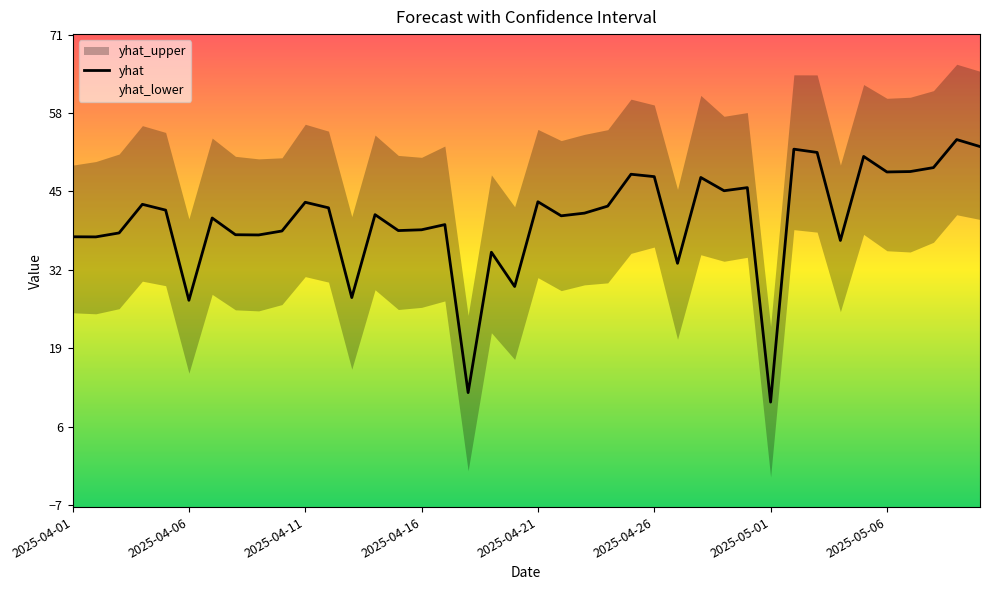

At how many categories does at least one series exceed 56?

14